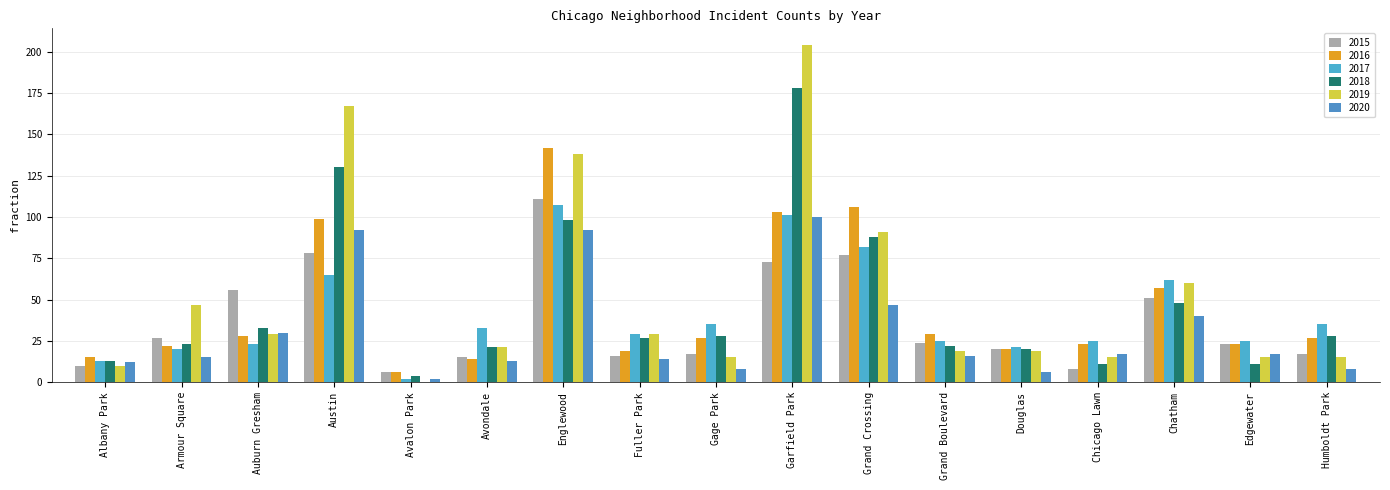

Which series has the largest range (max minus min)?

2019